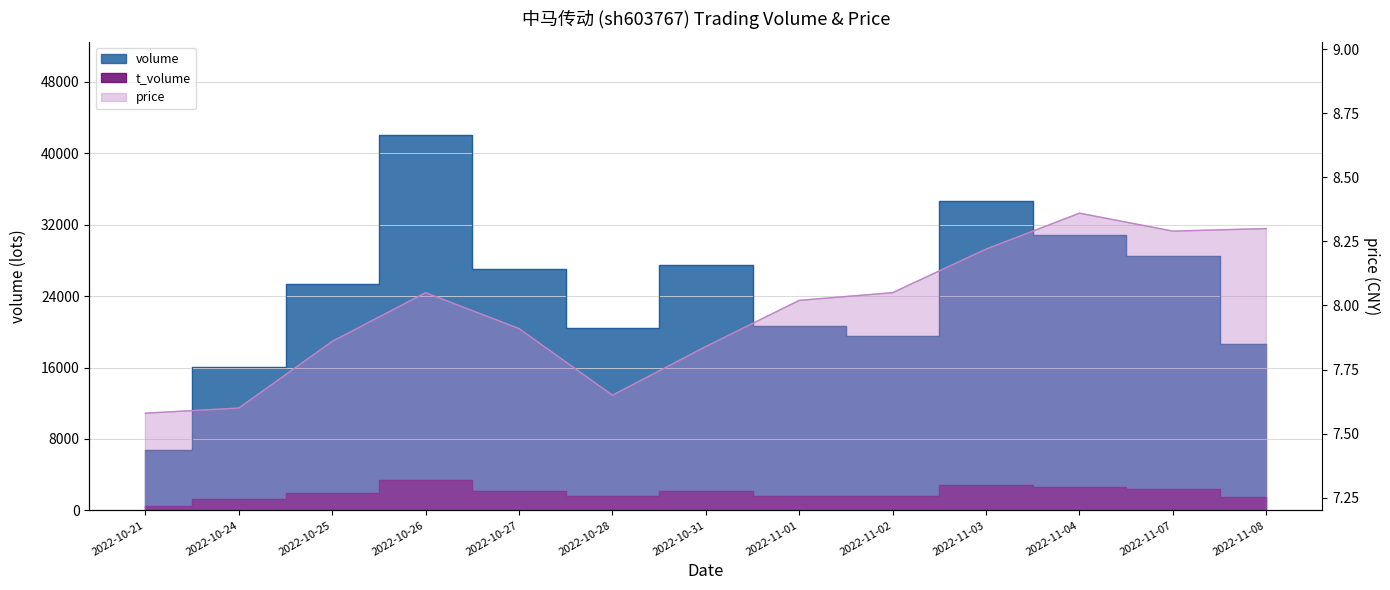

True or false: price and volume intersect in this chart.

False